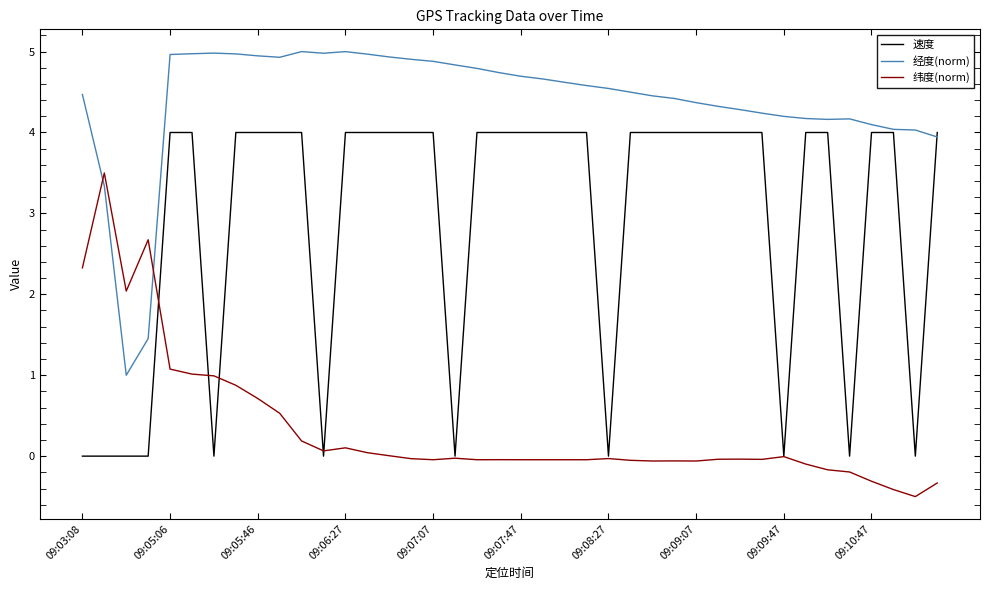

Rank the series by their average value, from highest to lowest.

经度(norm), 速度, 纬度(norm)